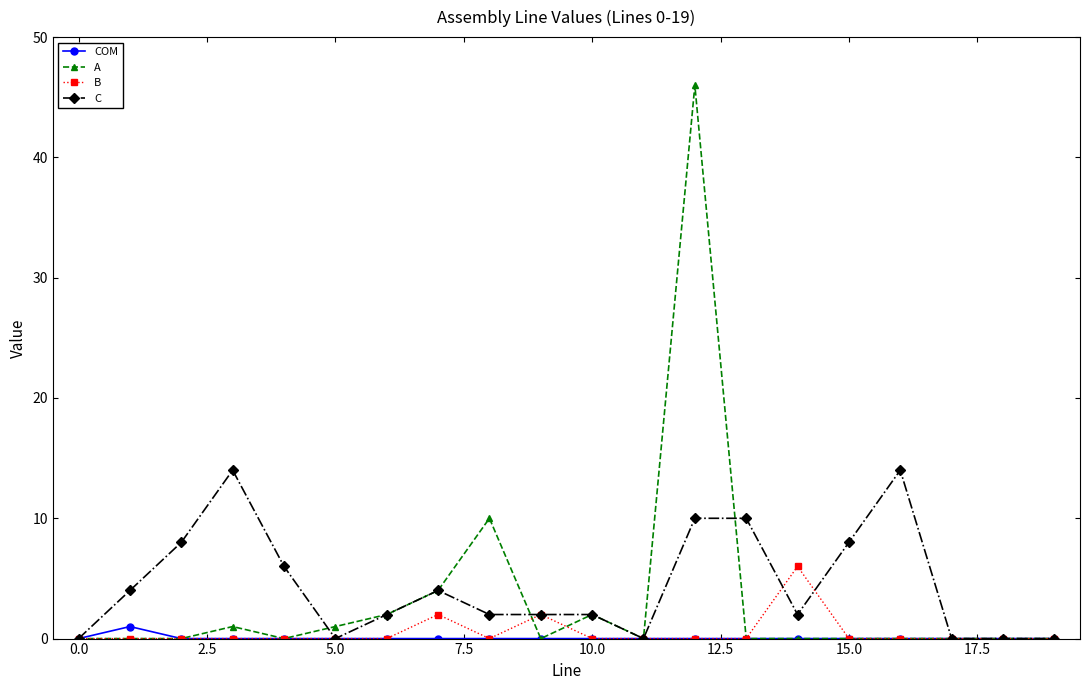

True or false: C has more than 1 interior local peaks.

True